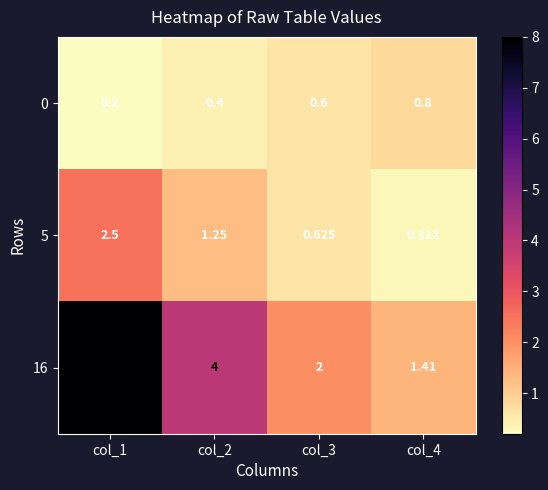

Is the value of 16 at col_1 greater than the value of 5 at col_3?

Yes